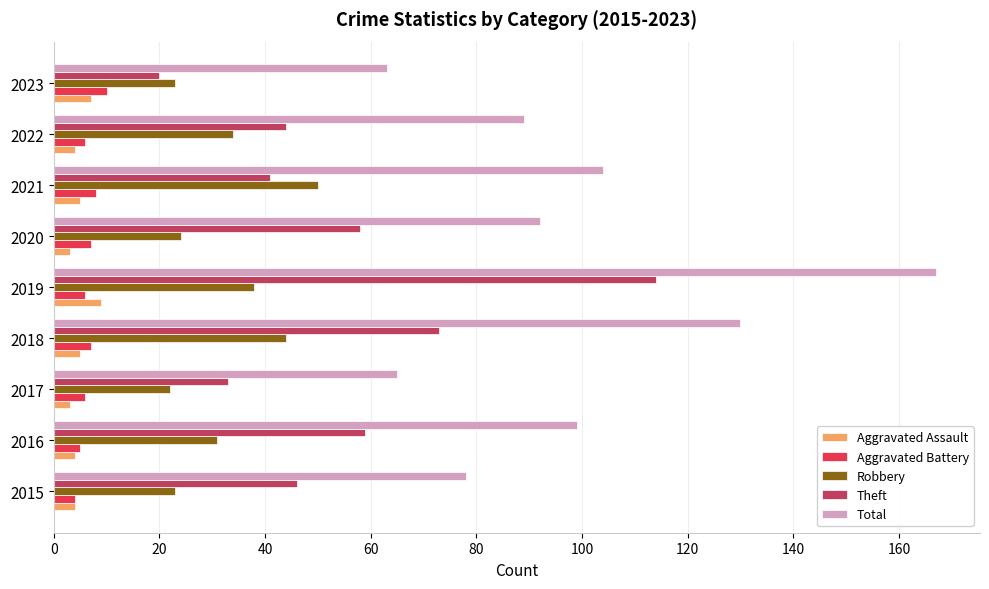

How many categories are shown in the chart?

9